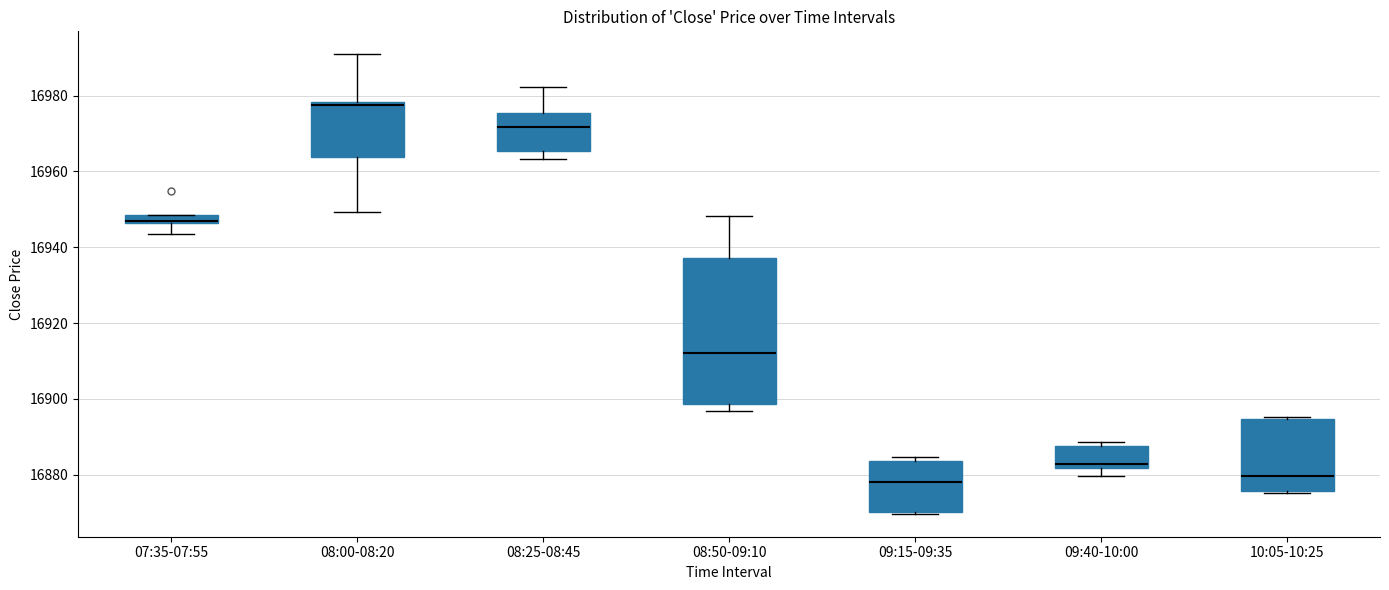

Comparing the boxes themselves (not the whiskers), which one is the tallest?

08:50-09:10